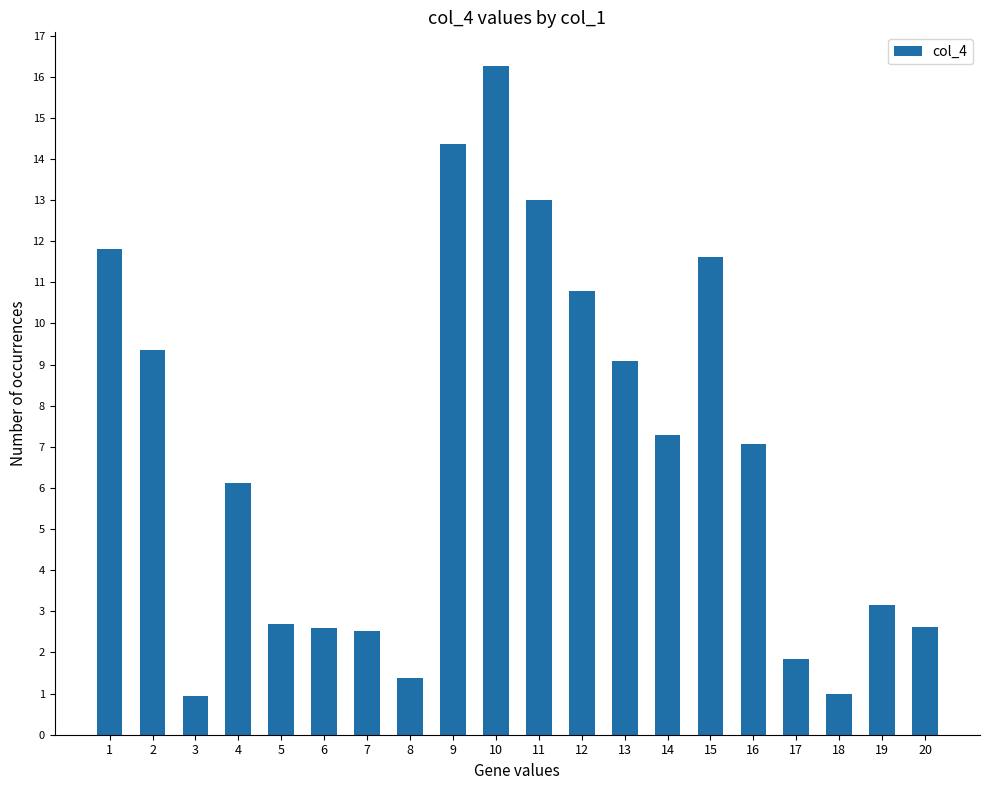

What is the smallest value displayed?

1.0